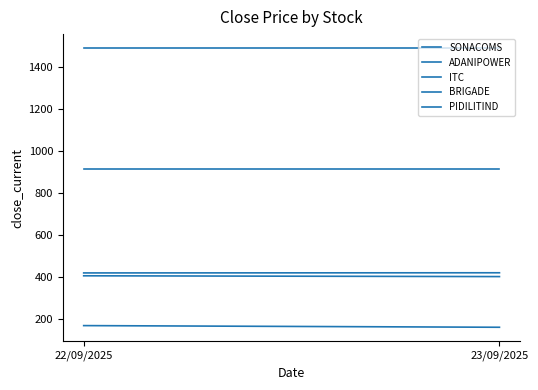

Read the SONACOMS value at 22/09/2025.

420.6